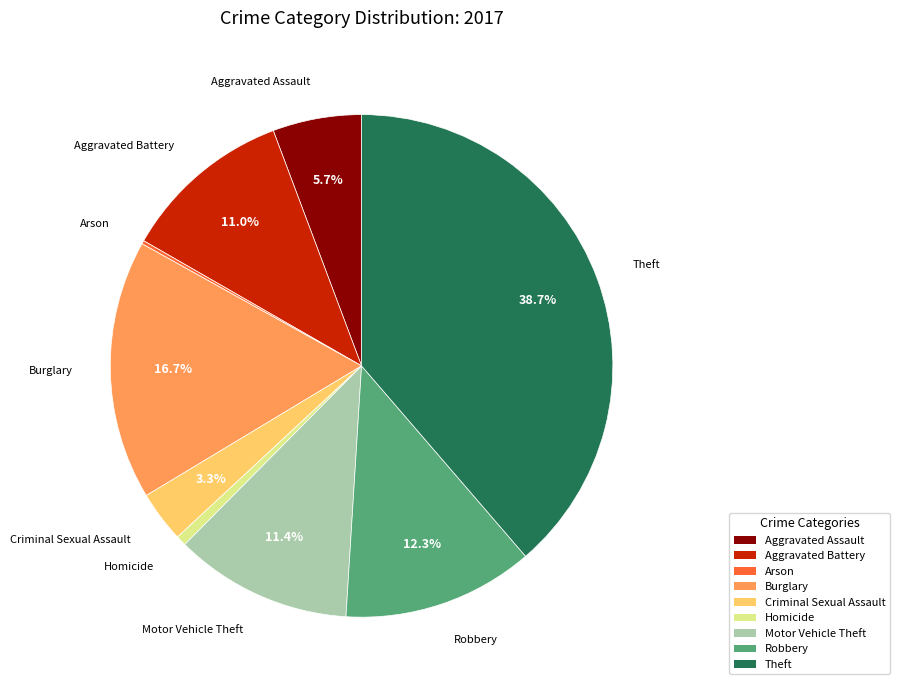

What is the largest slice in the pie chart?

Theft